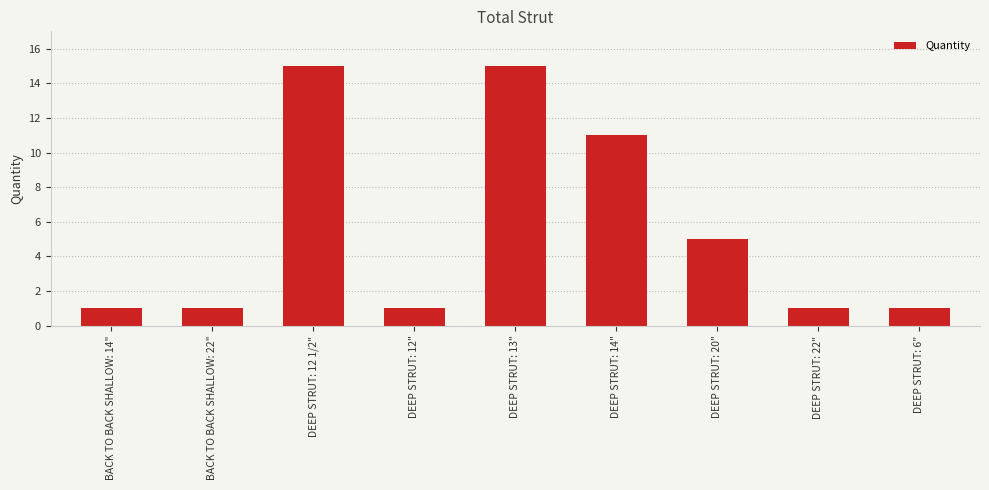

What is the value of the 2nd bar from the left?

1